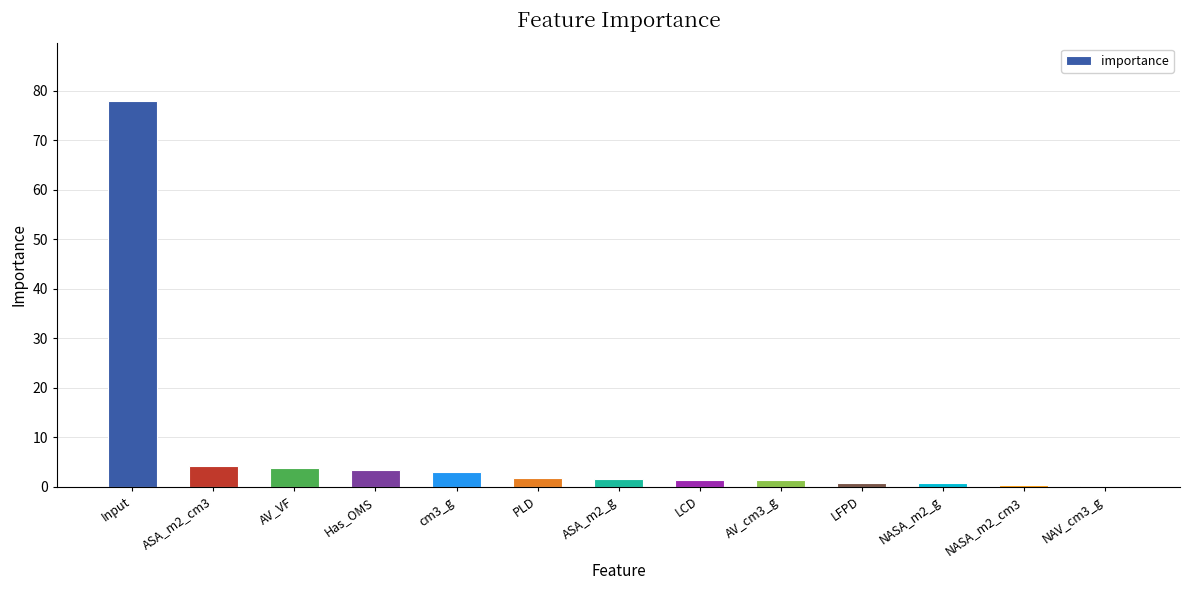

What is the change in value from AV_VF to Has_OMS?

-0.3